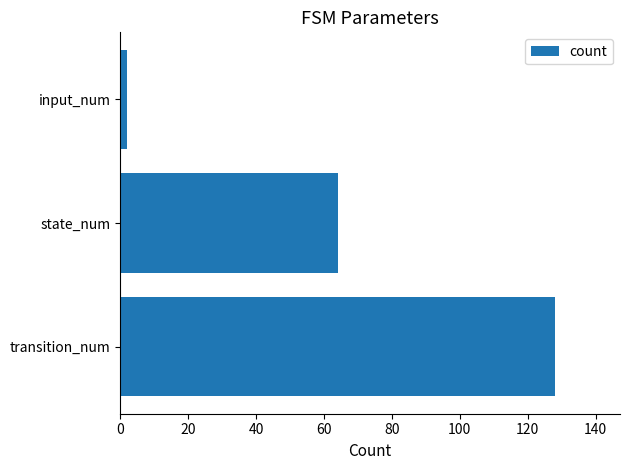

What is the average value?

65